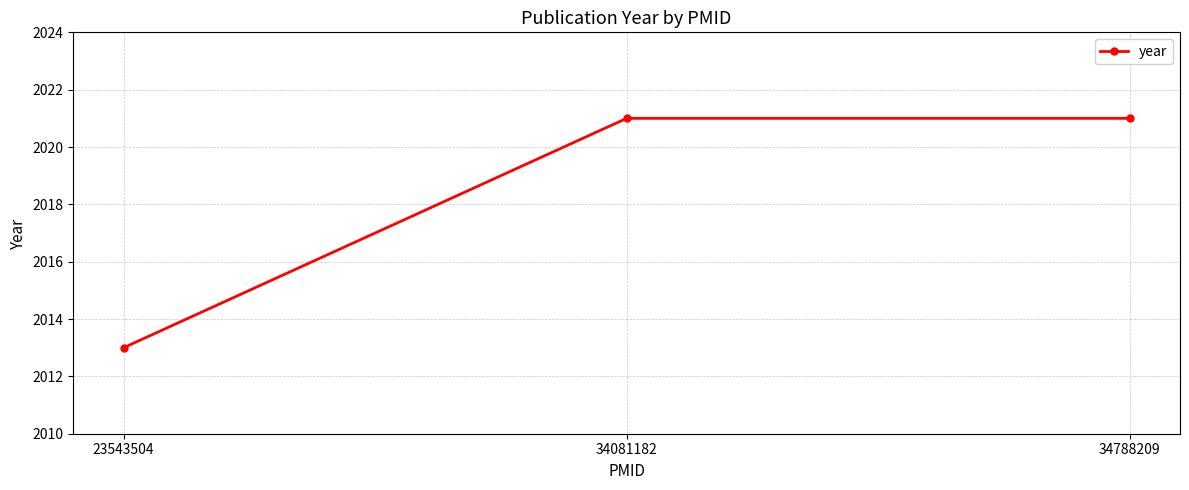

Which label corresponds to the smallest value in the chart?

23543504